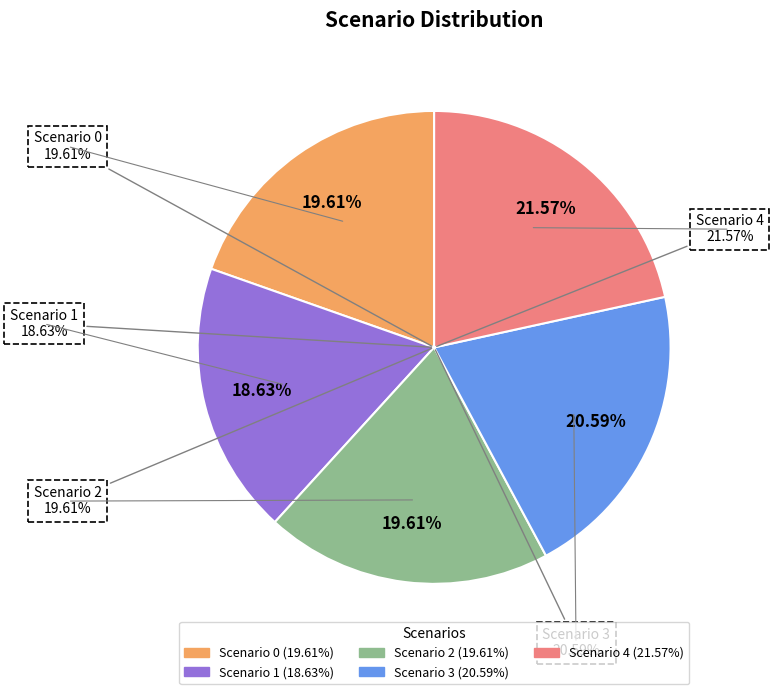

Approximately how many times larger is the value at Scenario 4 compared to Scenario 0?

1.1